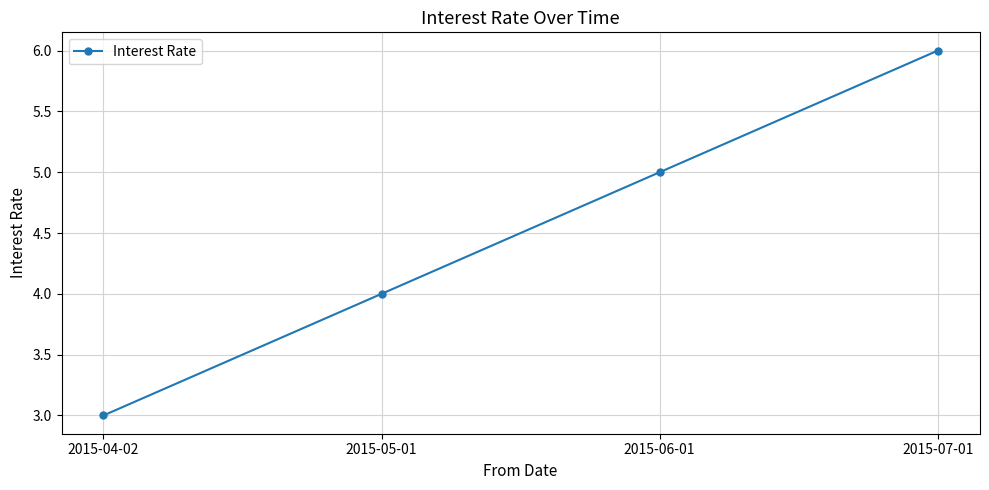

Which label corresponds to the smallest value in the chart?

2015-04-02